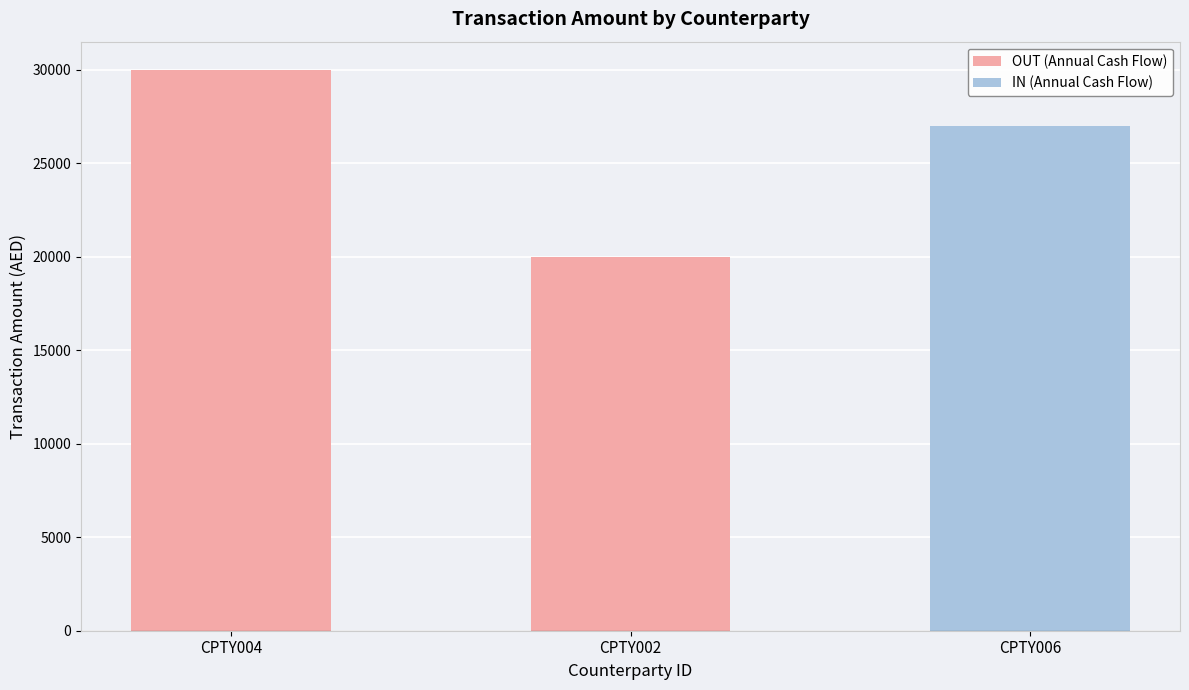

Read the value at CPTY004, to the nearest 10.

30000